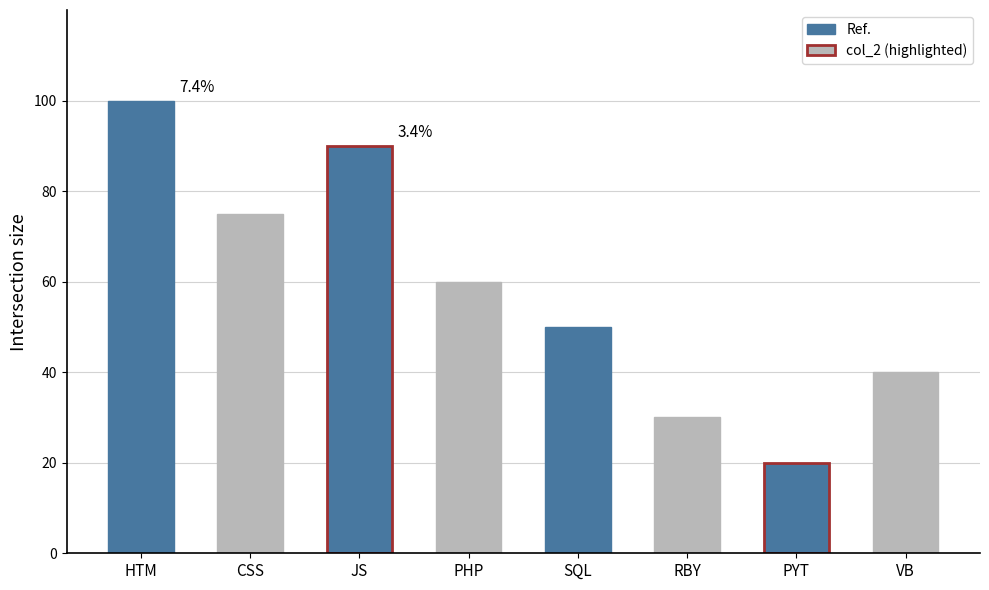

Reading left to right, what are all the values shown in this chart?

HTM=100	CSS=75	JS=90	PHP=60	SQL=50	RBY=30	PYT=20	VB=40